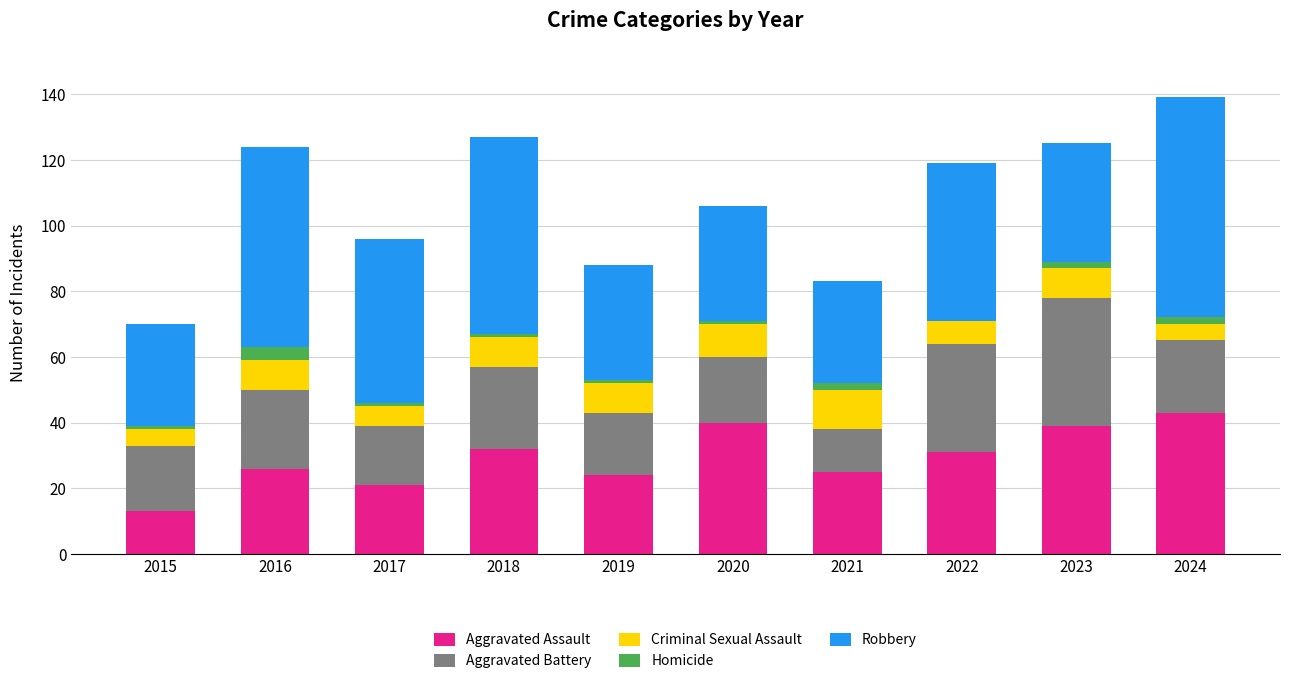

What are all the series names shown in the legend?

Aggravated Assault, Aggravated Battery, Criminal Sexual Assault, Homicide, Robbery